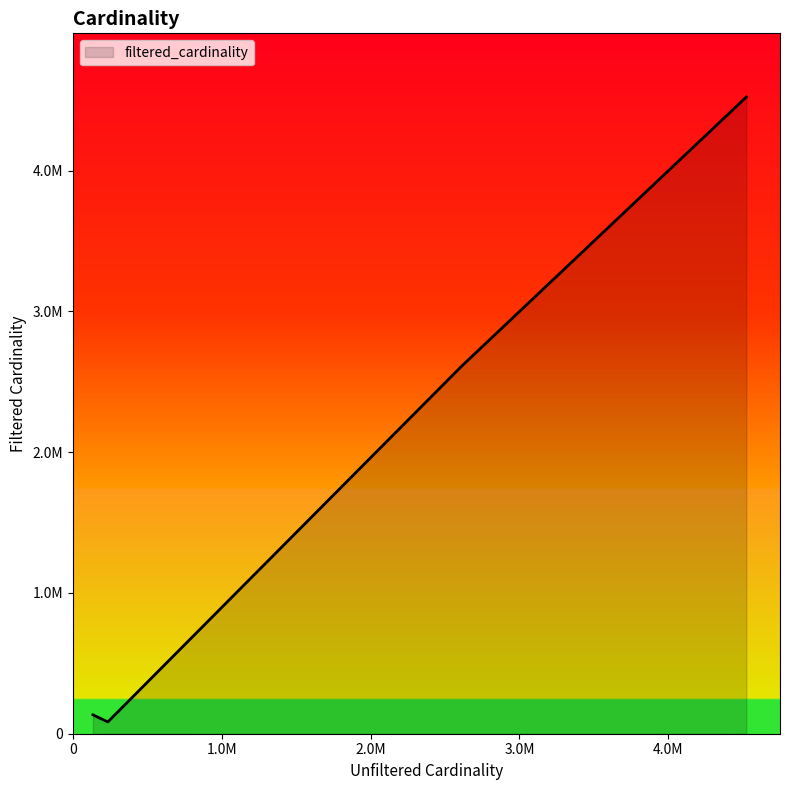

What is the difference between the second highest and minimum values?

2525141